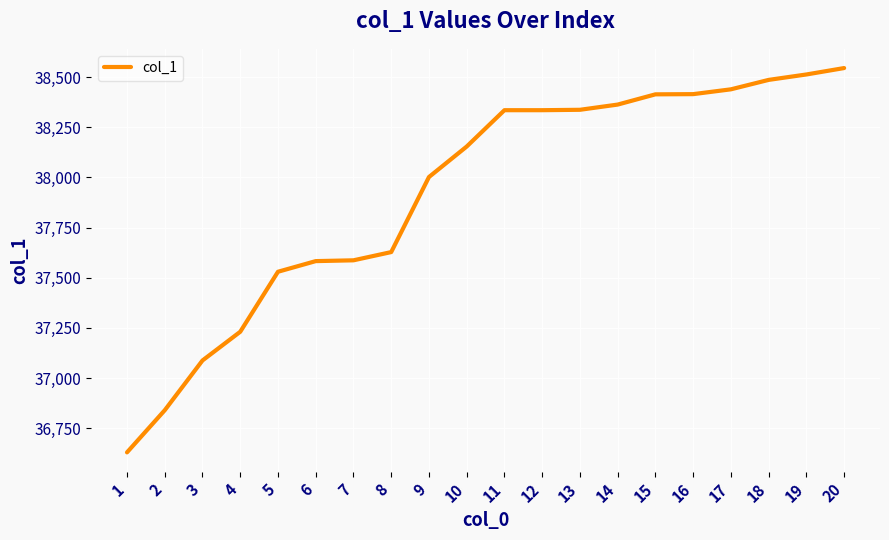

What is the difference between the values at 8 and 20?

917